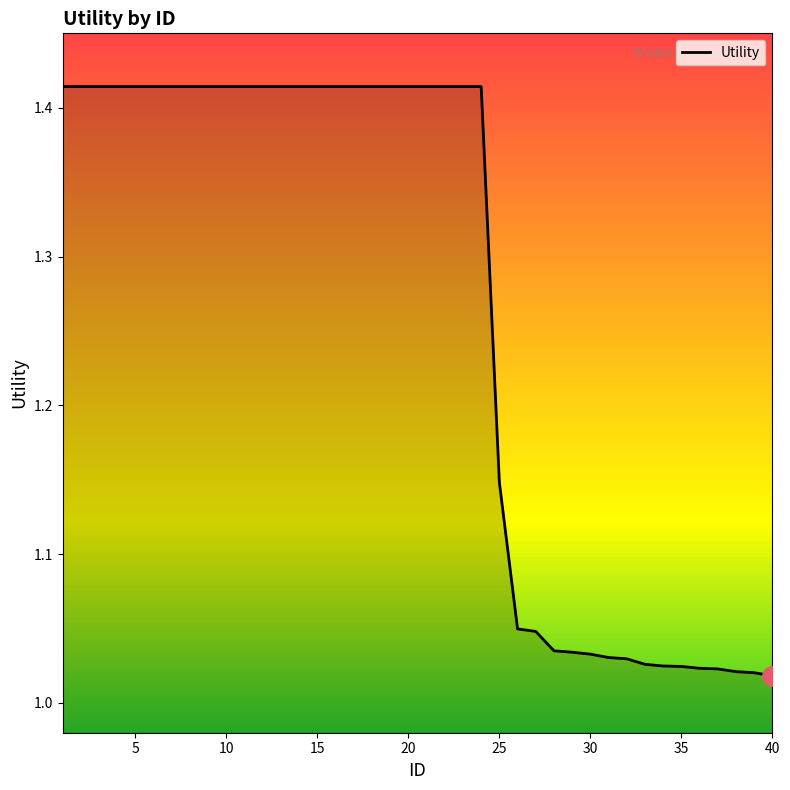

Is it true that the value at 35 is 1.8?

False